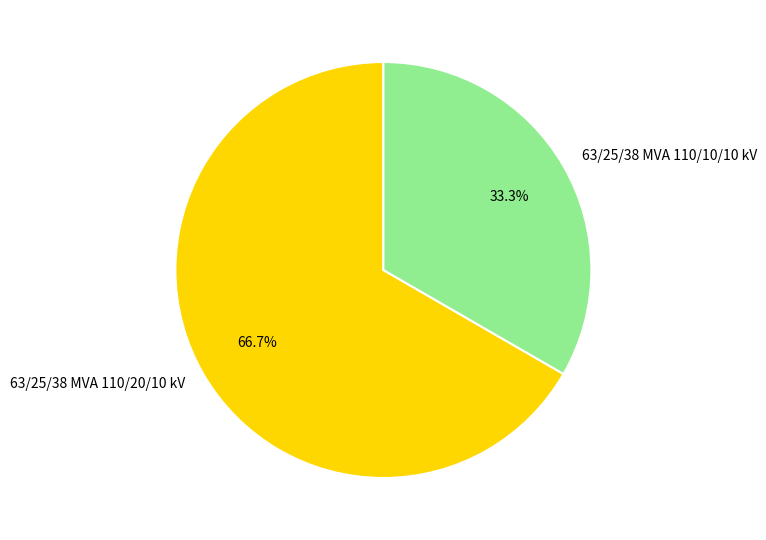

Which has a higher value, 63/25/38 MVA 110/10/10 kV or 63/25/38 MVA 110/20/10 kV?

63/25/38 MVA 110/20/10 kV